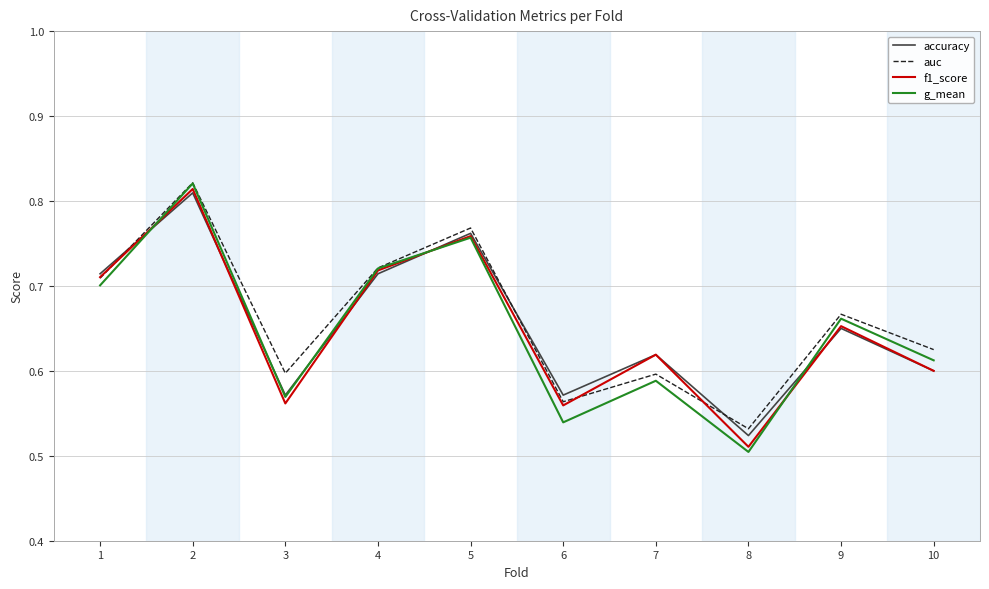

At which label is g_mean closest to 0?

8